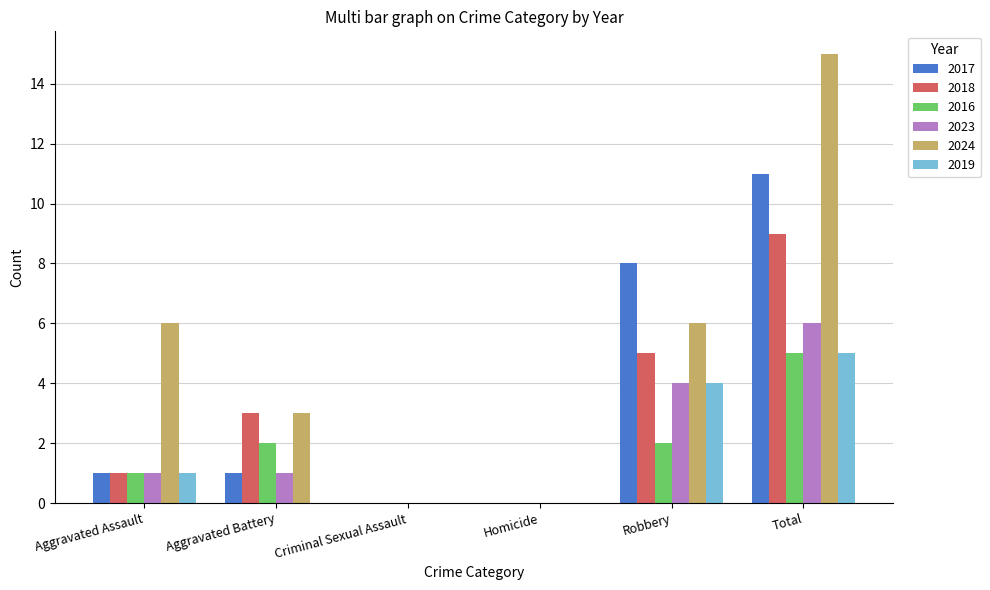

Count the number of data series in this chart.

6